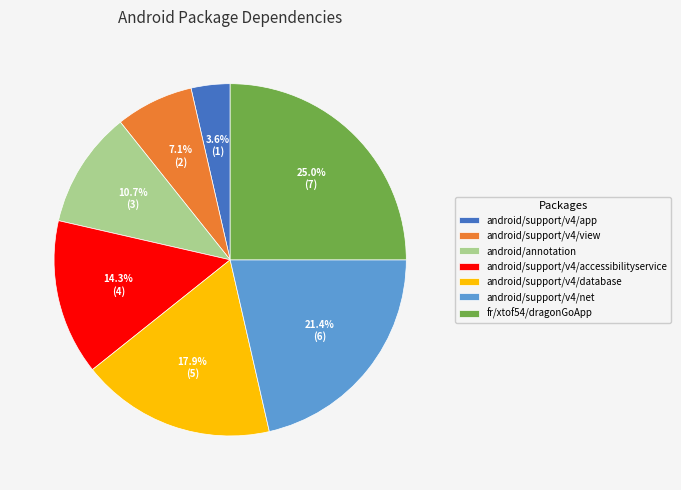

To the nearest percent, what percentage of the pie is android/support/v4/net?

21%